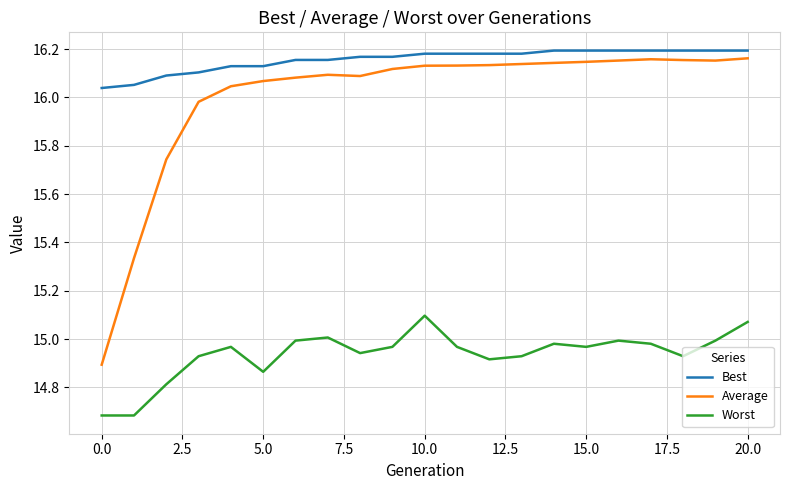

Which series has the largest range (max minus min)?

Average